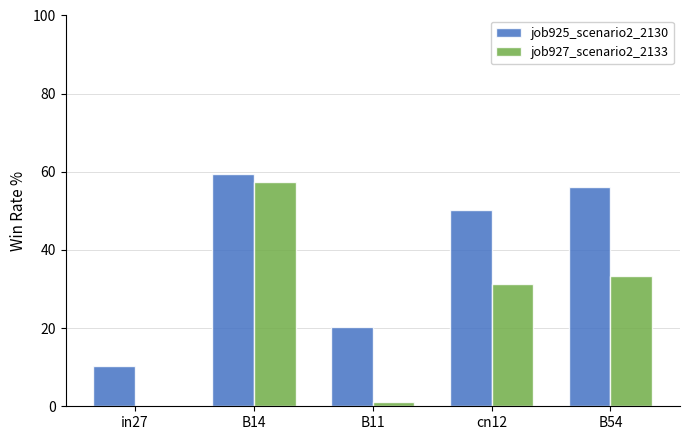

Are the bars grouped side by side (vs. stacked)?

Yes